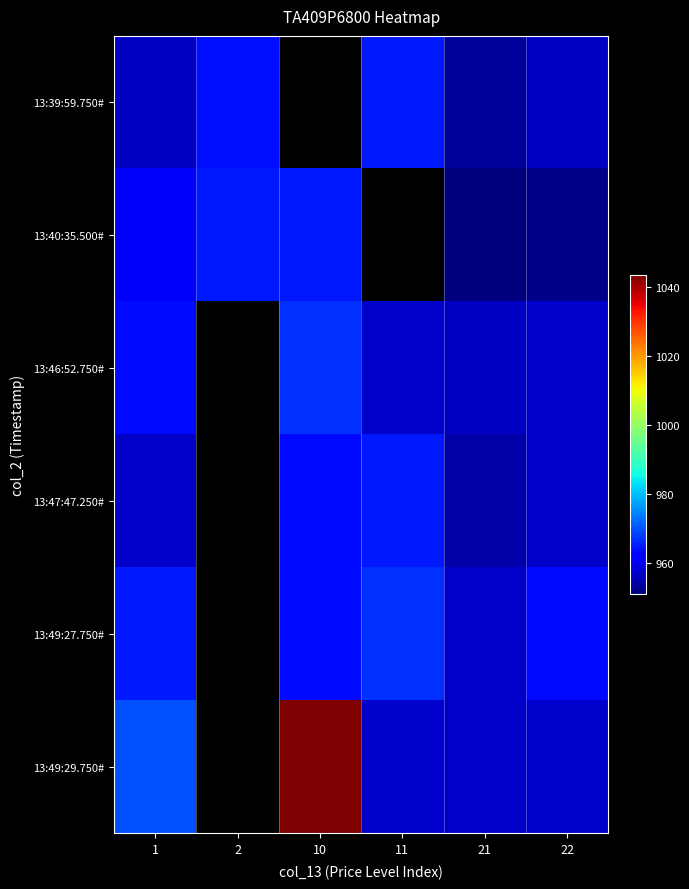

Is the value of 13:46:52.750# at 21 greater than the value of 13:49:27.750# at 1?

No